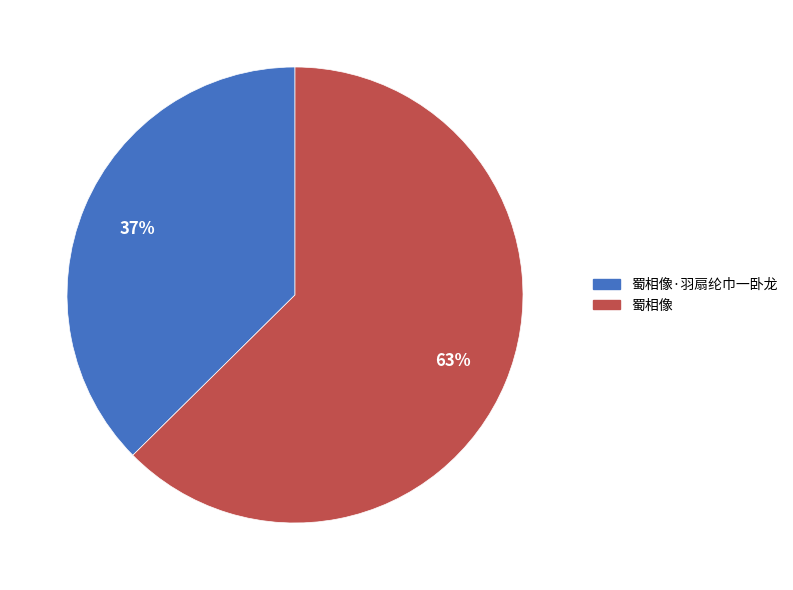

Approximately how many times larger is the value at 蜀相像·羽扇纶巾一卧龙 compared to 蜀相像?

0.6